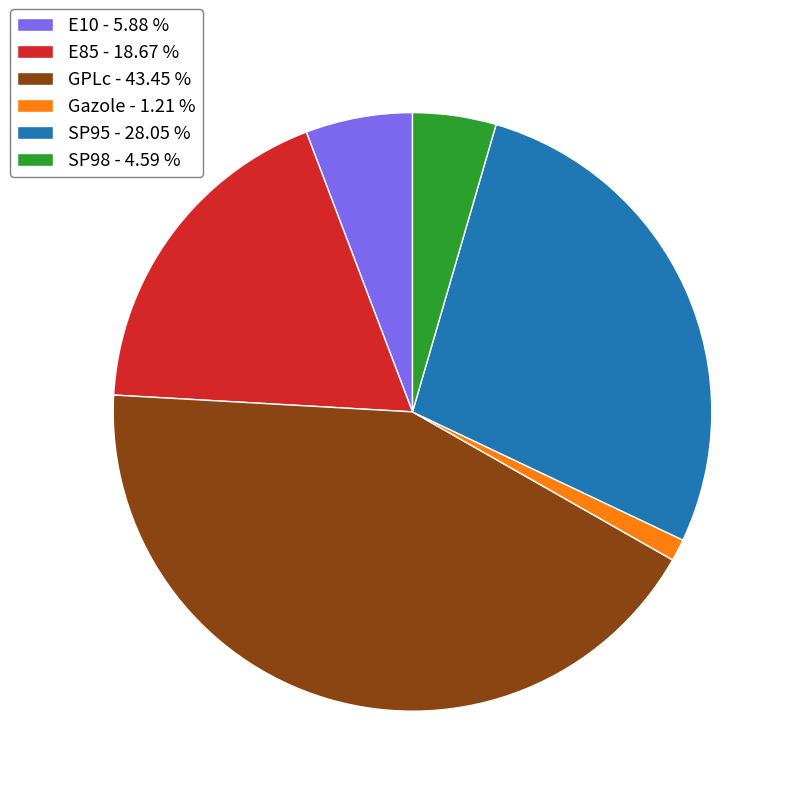

What is the largest slice in the pie chart?

GPLc